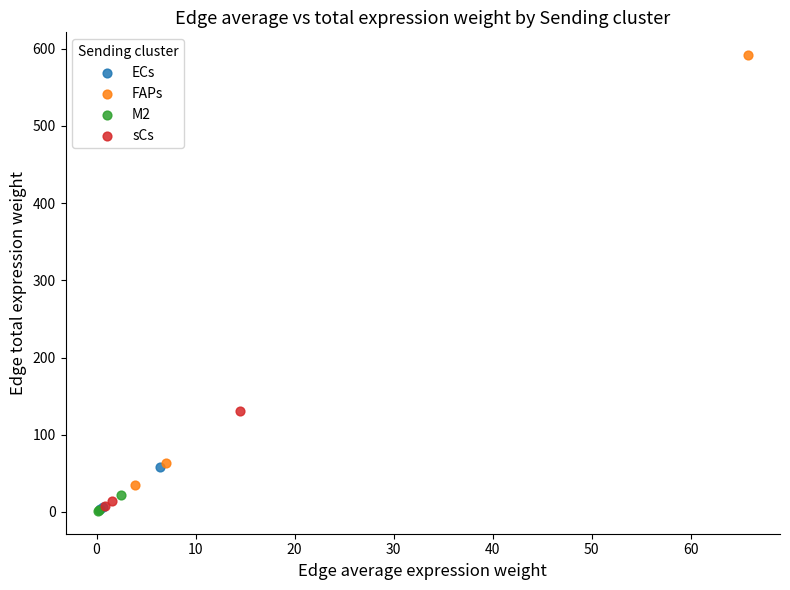

Which series has the largest Y range (max minus min)?

FAPs